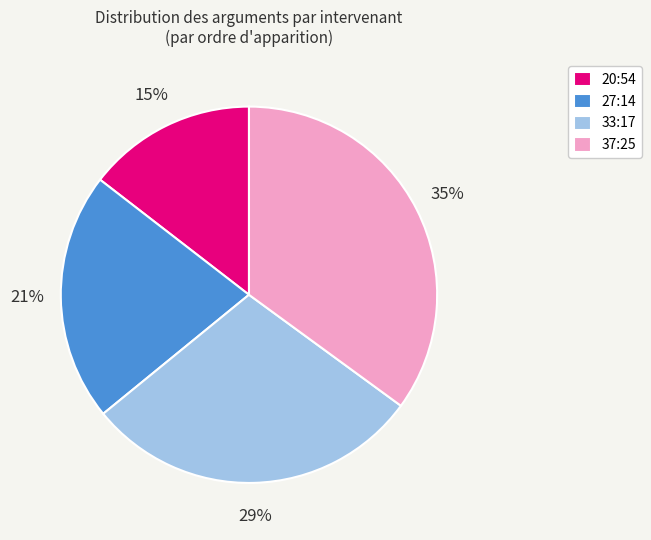

How many segments does this pie chart have?

4